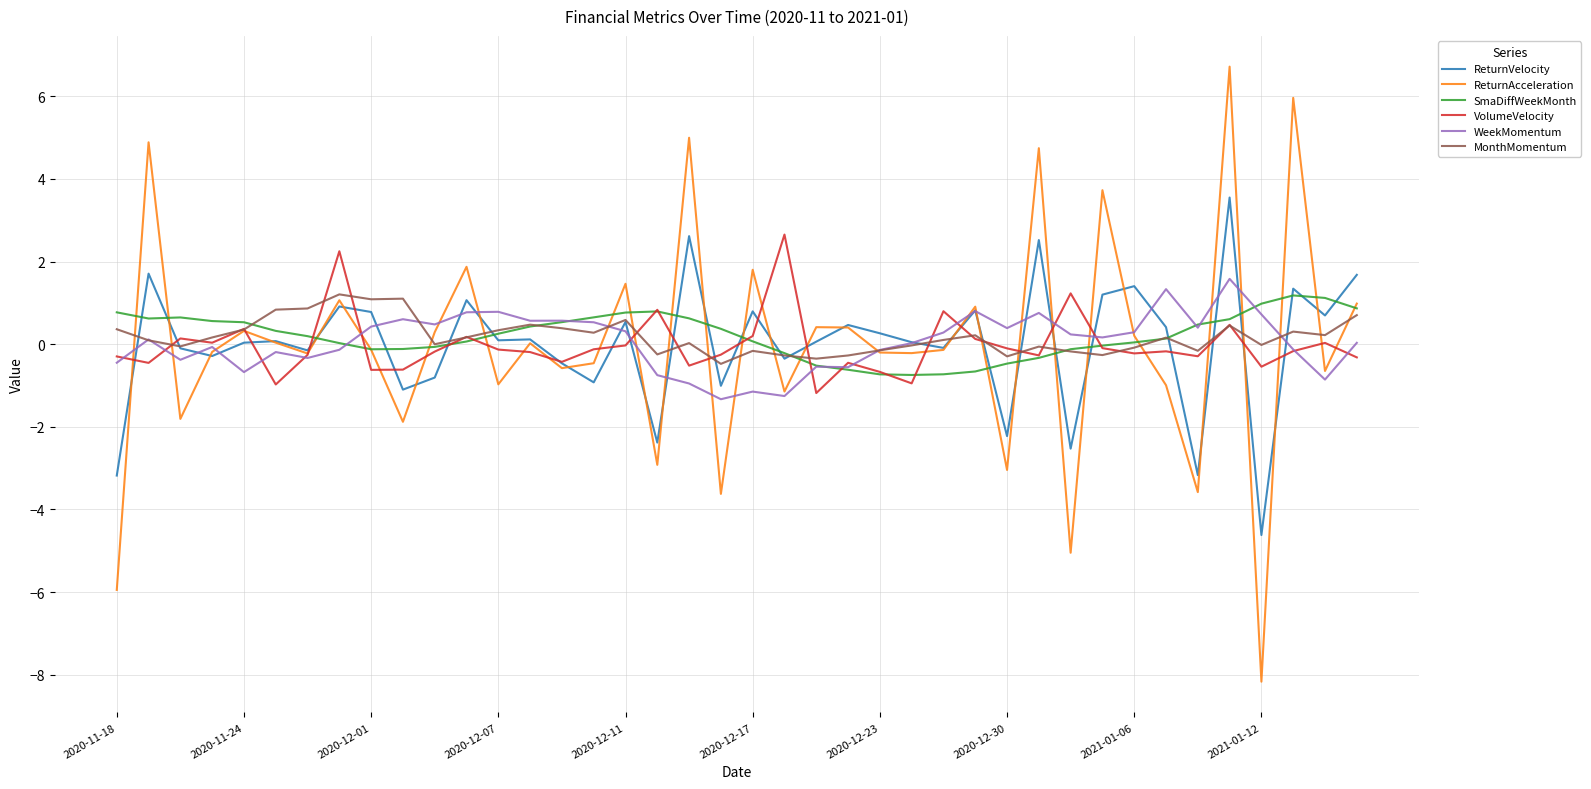

What is the greatest value displayed?

6.7